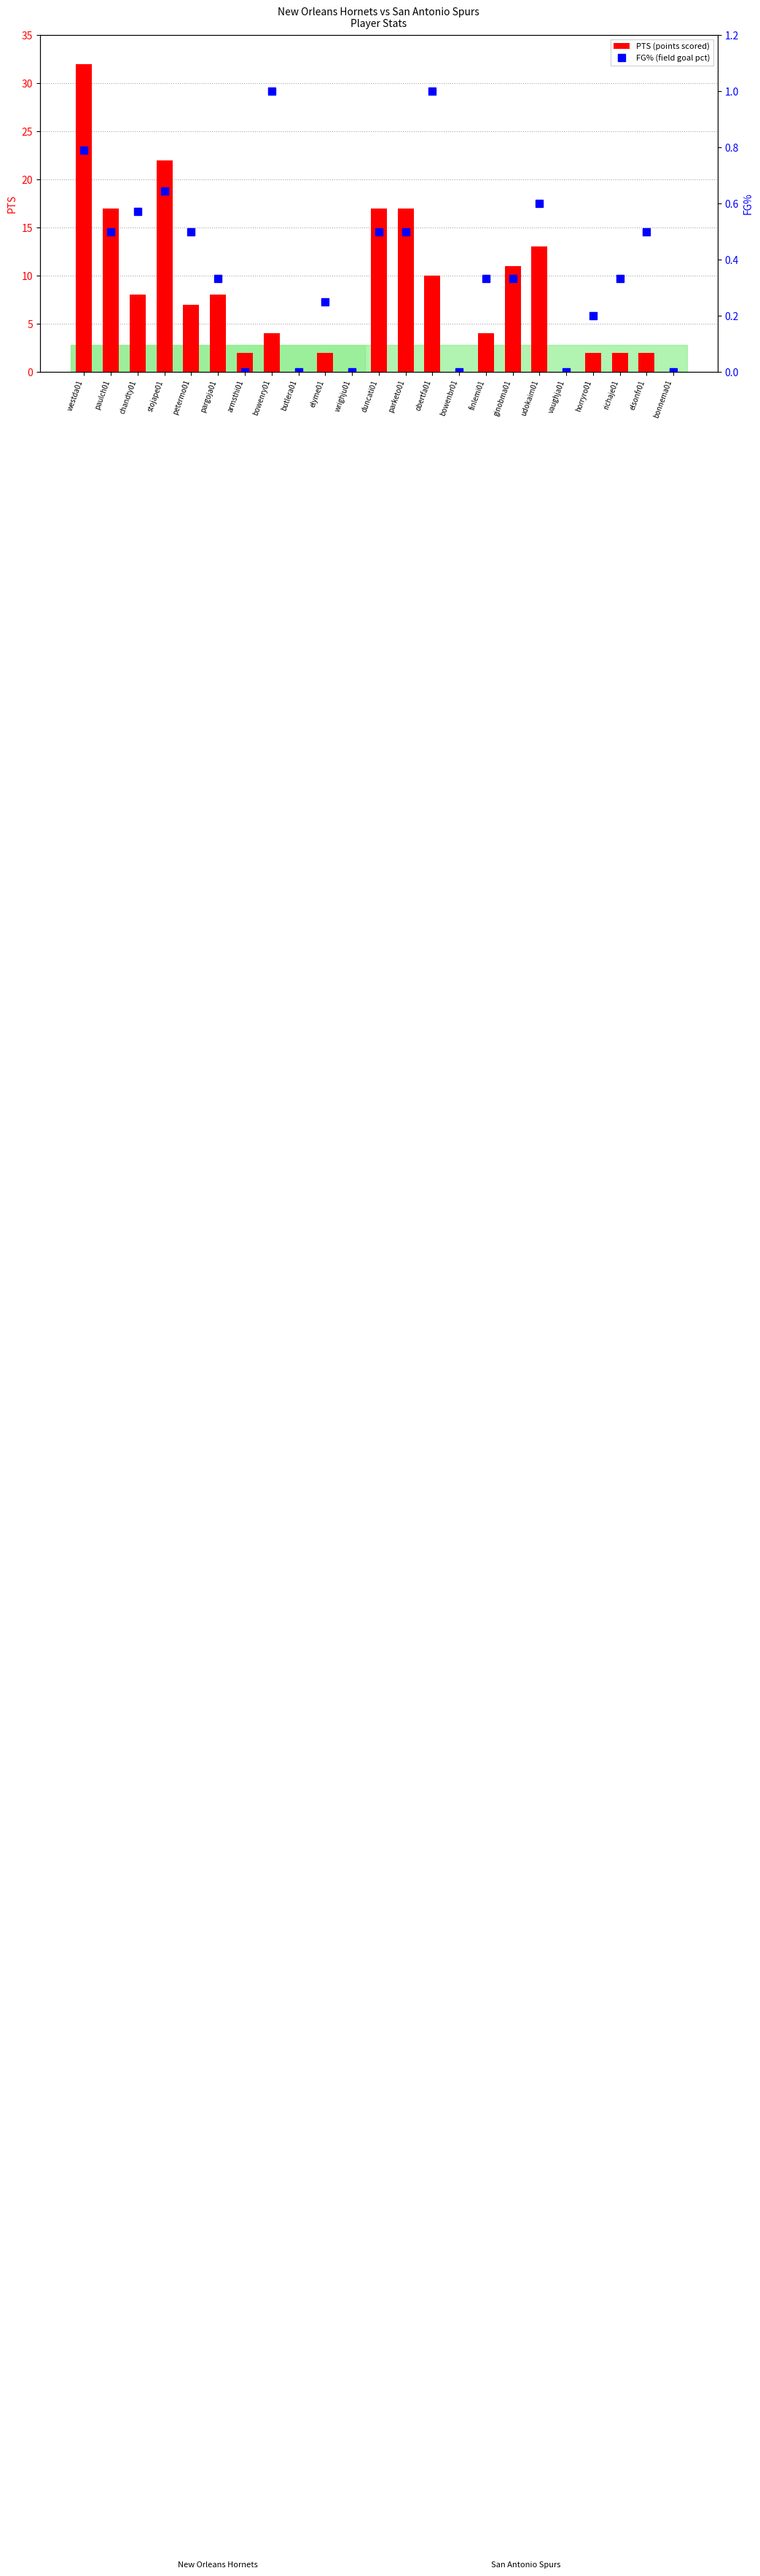

Does the chart contain stacked bars?

No